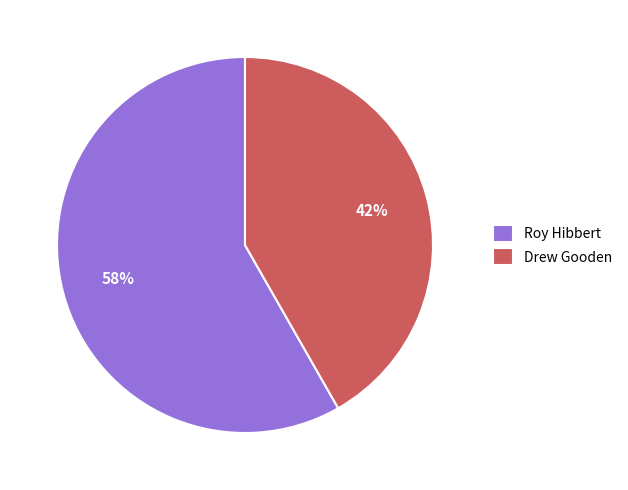

Does Drew Gooden represent more than half of the total?

No